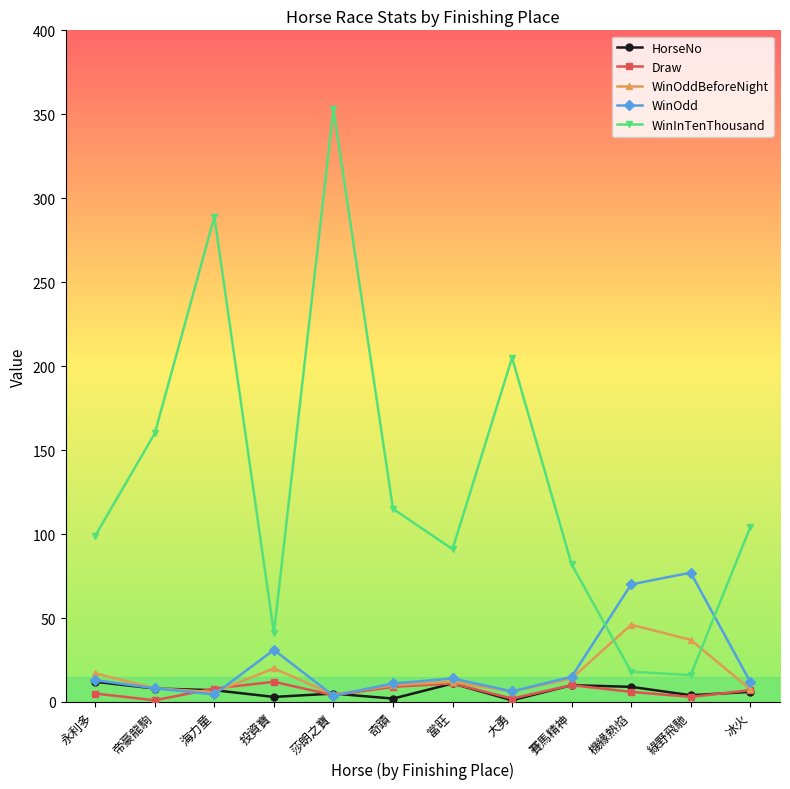

Is this an area chart (filled region under the line)?

No